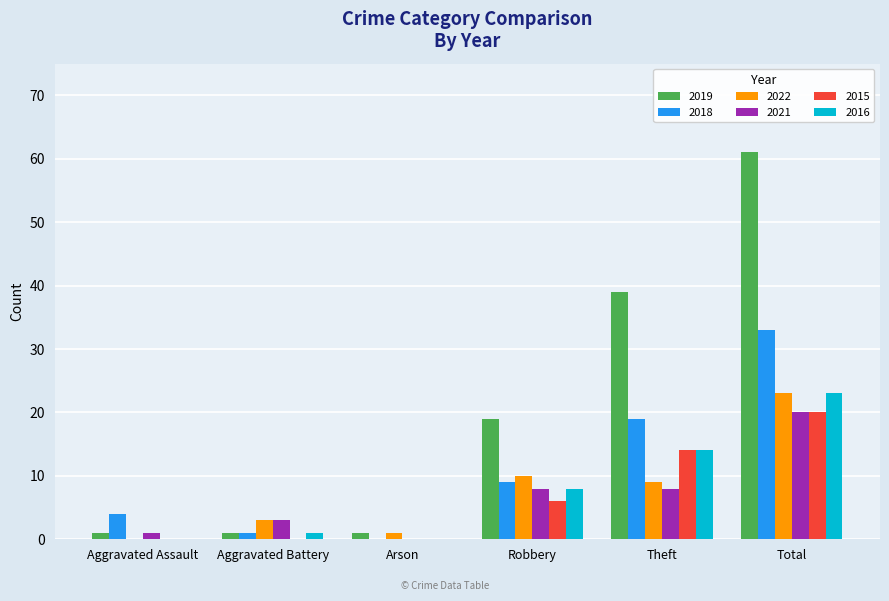

Read the 2018 value at Total, to the nearest 5.

35